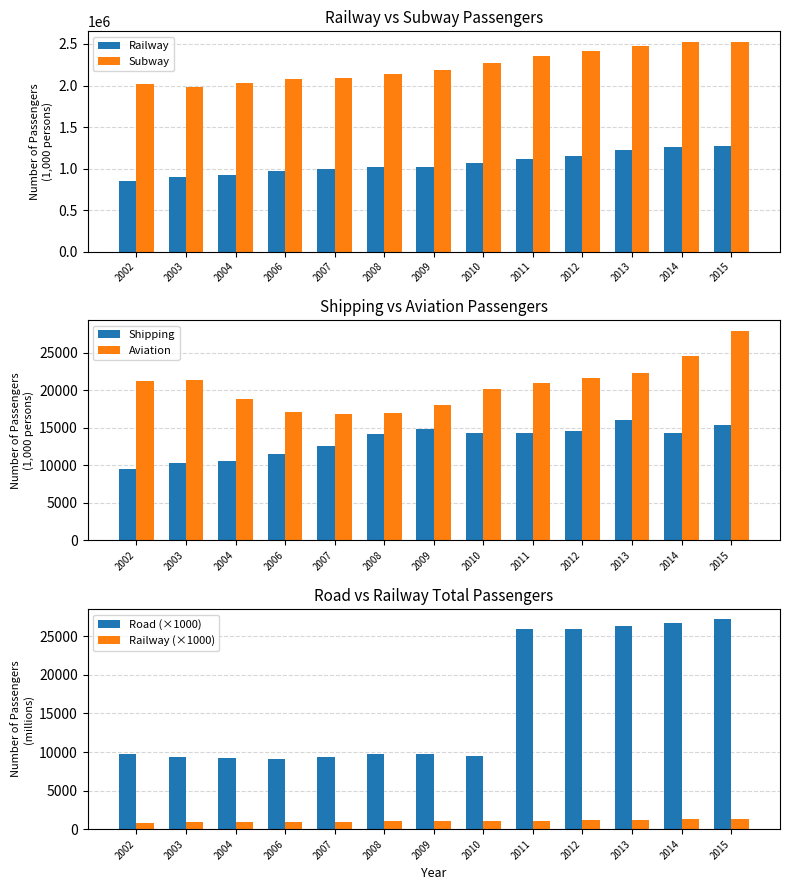

What is the highest value of the Railway series?

1269417